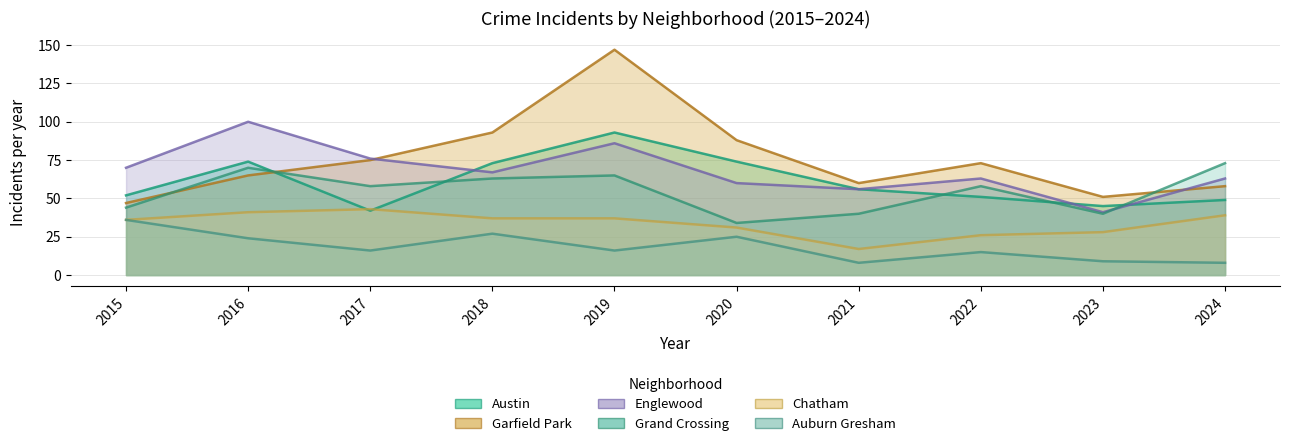

Reading left to right, what are all the values shown in this chart?

Austin: 52	74	42	73	93	74	56	51	45	49
Garfield Park: 47	65	75	93	147	88	60	73	51	58
Englewood: 70	100	76	67	86	60	56	63	41	63
Grand Crossing: 44	70	58	63	65	34	40	58	40	73
Chatham: 36	41	43	37	37	31	17	26	28	39
Auburn Gresham: 36	24	16	27	16	25	8	15	9	8